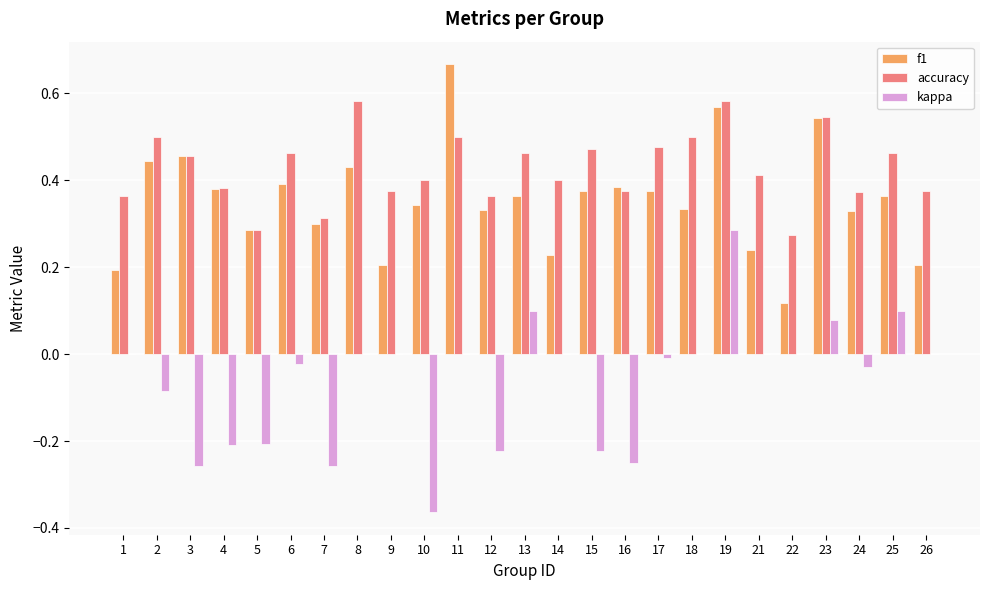

What is the sum of the accuracy values at 14 and 4?

0.8